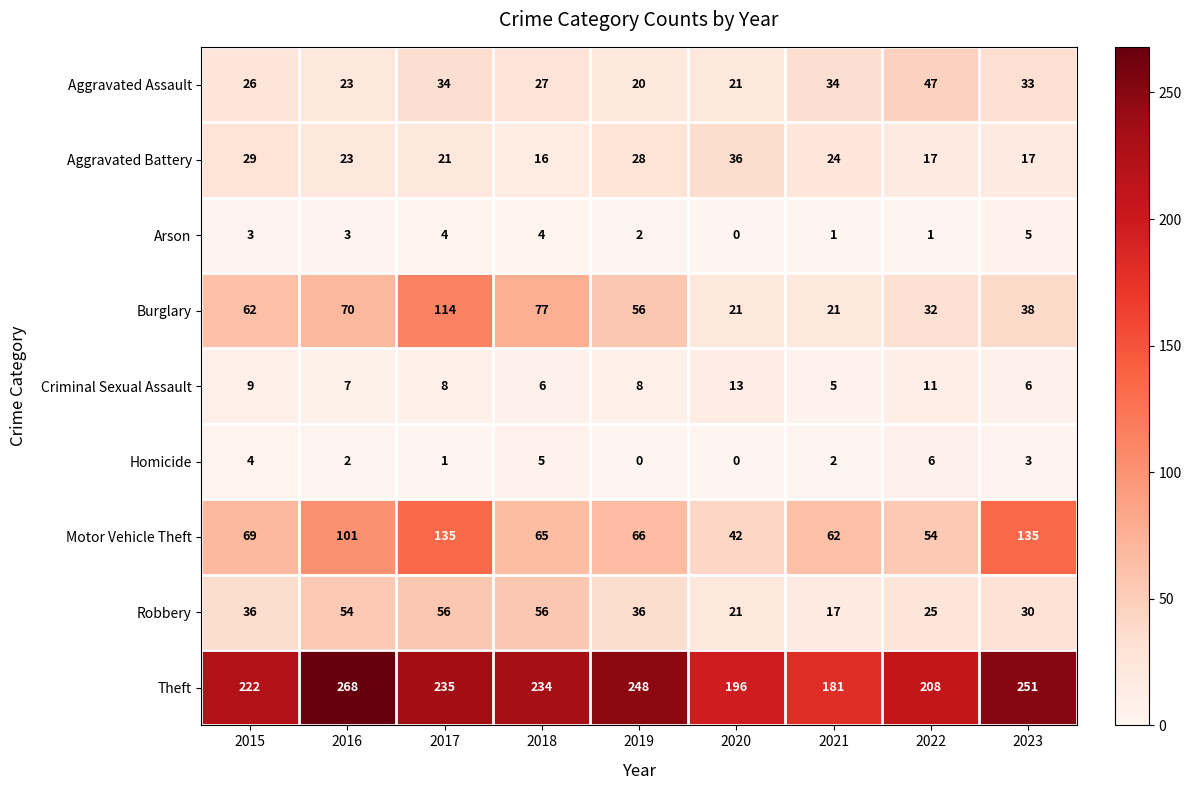

Between 2019 and 2022, which series saw the biggest shift?

Theft